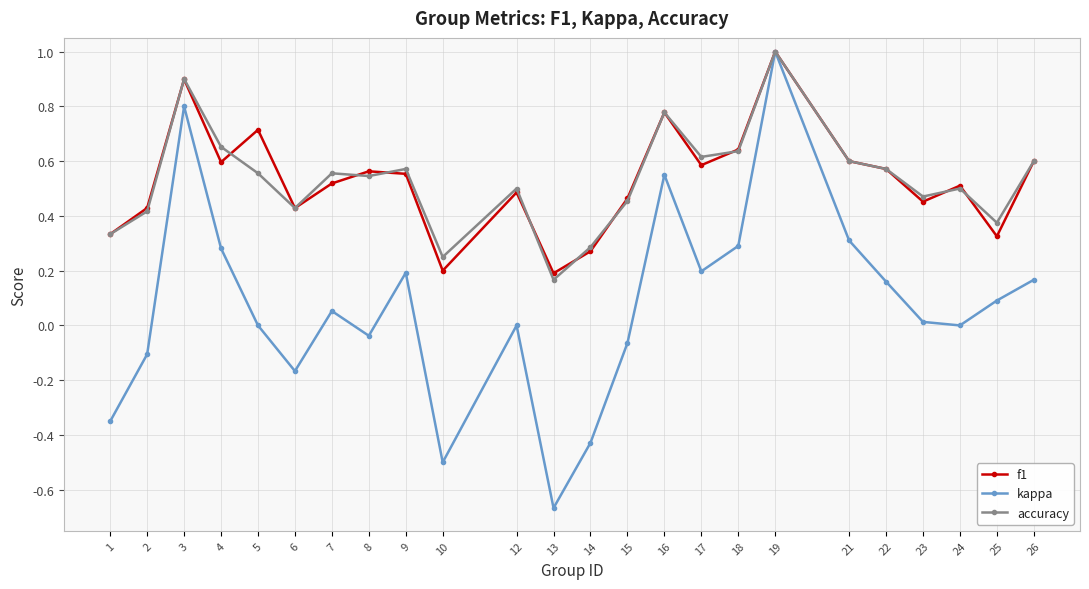

What is the maximum value for kappa?

1.0